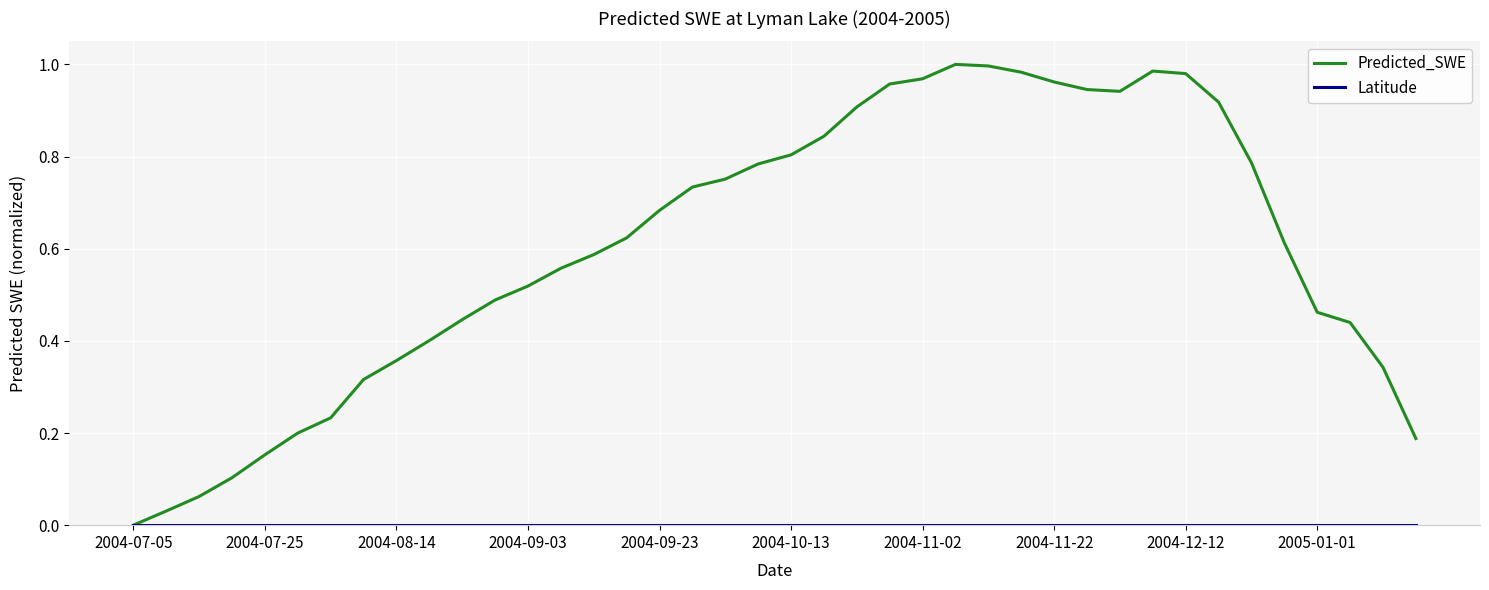

Count the number of data series in this chart.

2